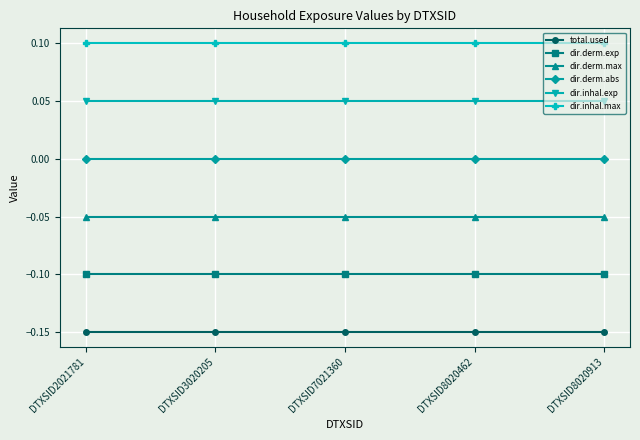

Rank the series by their average value, from lowest to highest.

total.used, dir.derm.exp, dir.derm.max, dir.derm.abs, dir.inhal.exp, dir.inhal.max